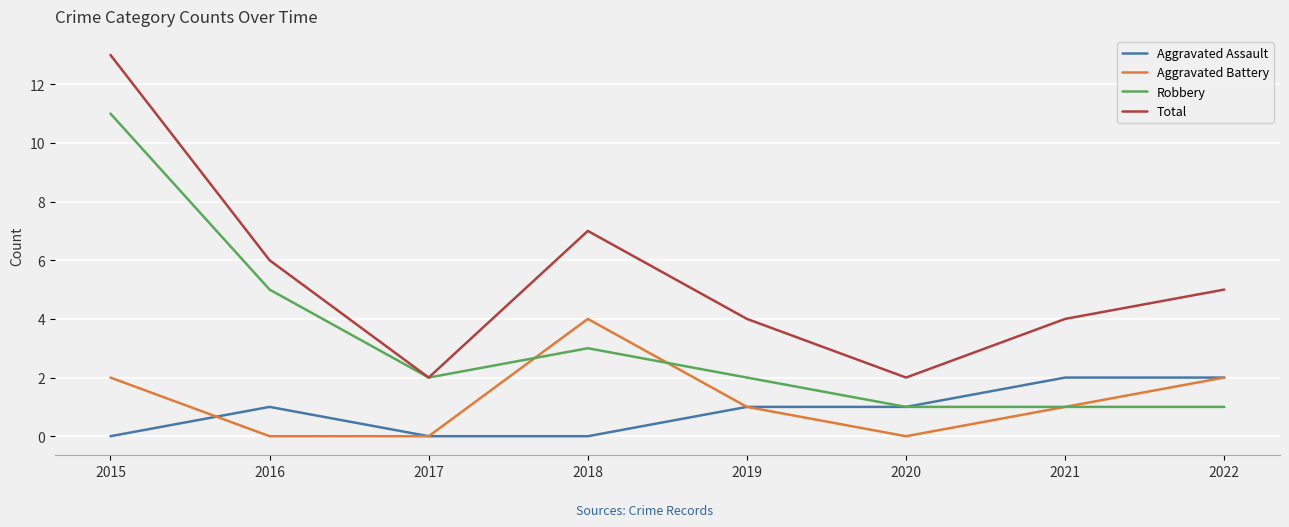

True or false: Total and Aggravated Assault cross at least once.

False